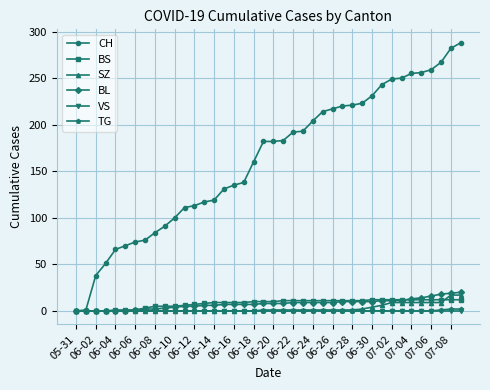

Which series has the largest total across all categories?

CH